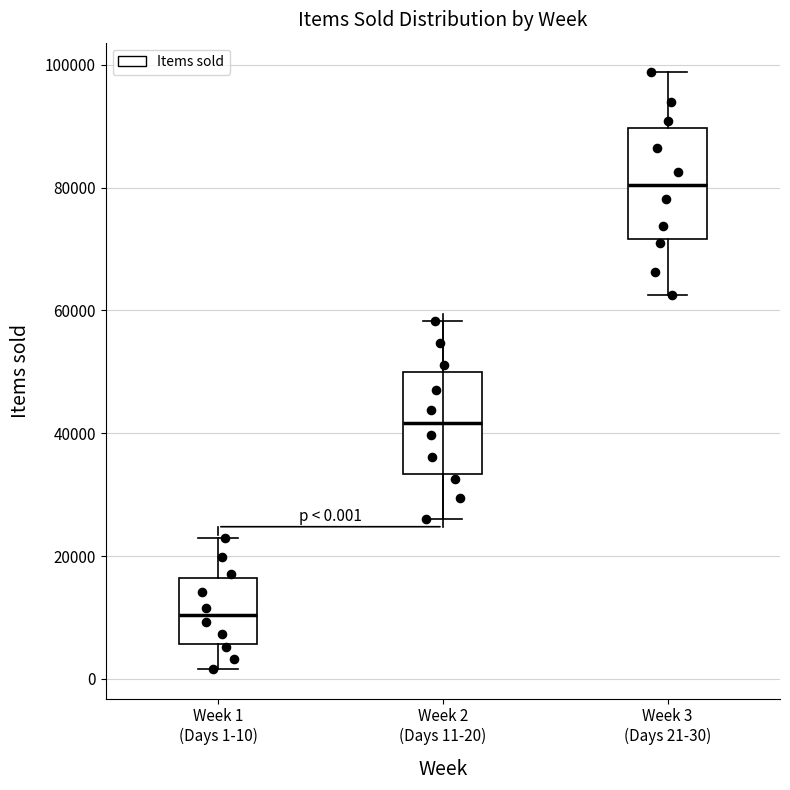

Which box's median line is the highest?

Week 3 (Days 21-30)